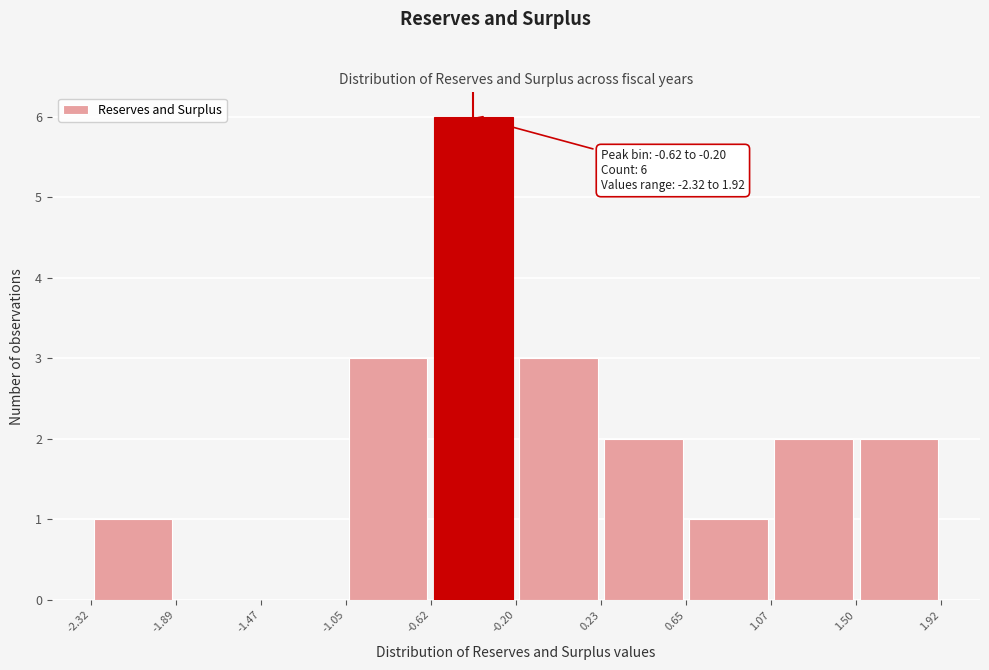

Which range on the x-axis has the tallest bar?

-0.62 to -0.20